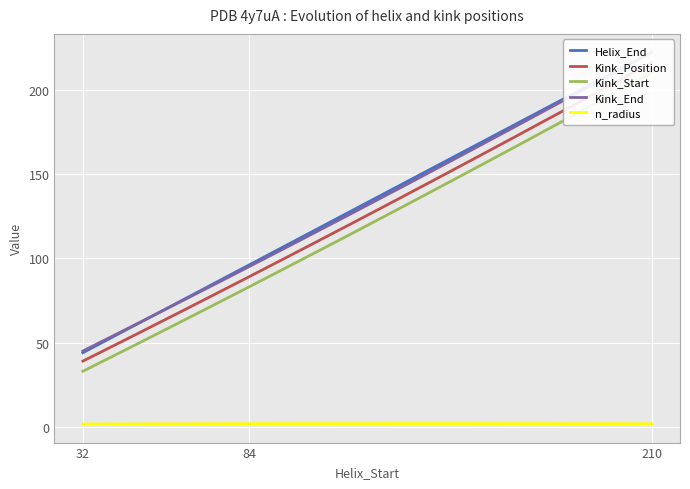

What is the sum of all n_radius values?

573.4